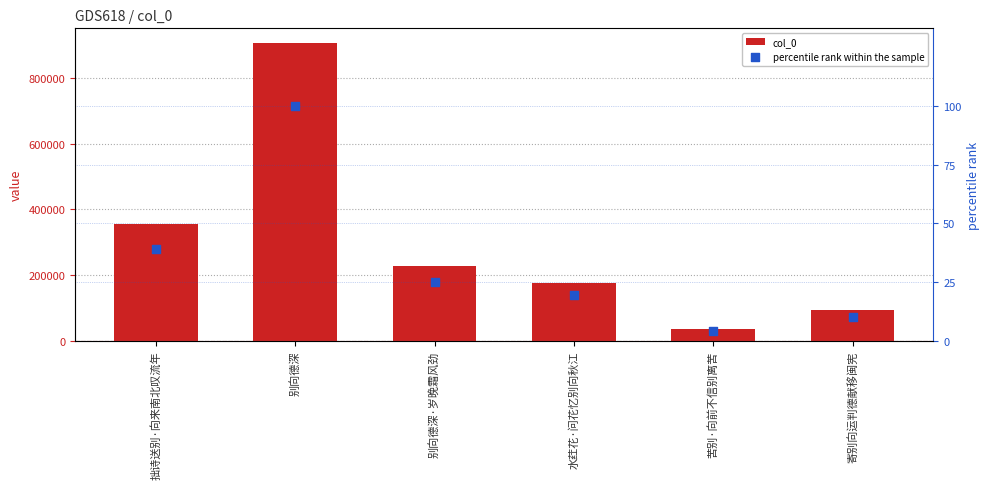

Which series contains the lowest Y value?

percentile rank within the sample